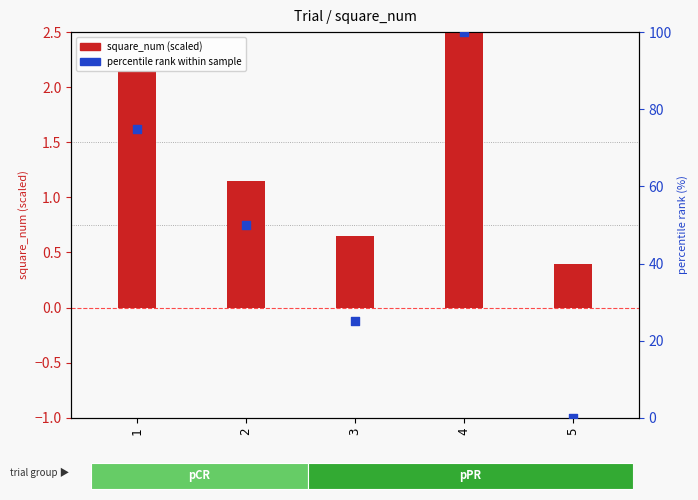

Which series has the largest total across all categories?

percentile rank within sample